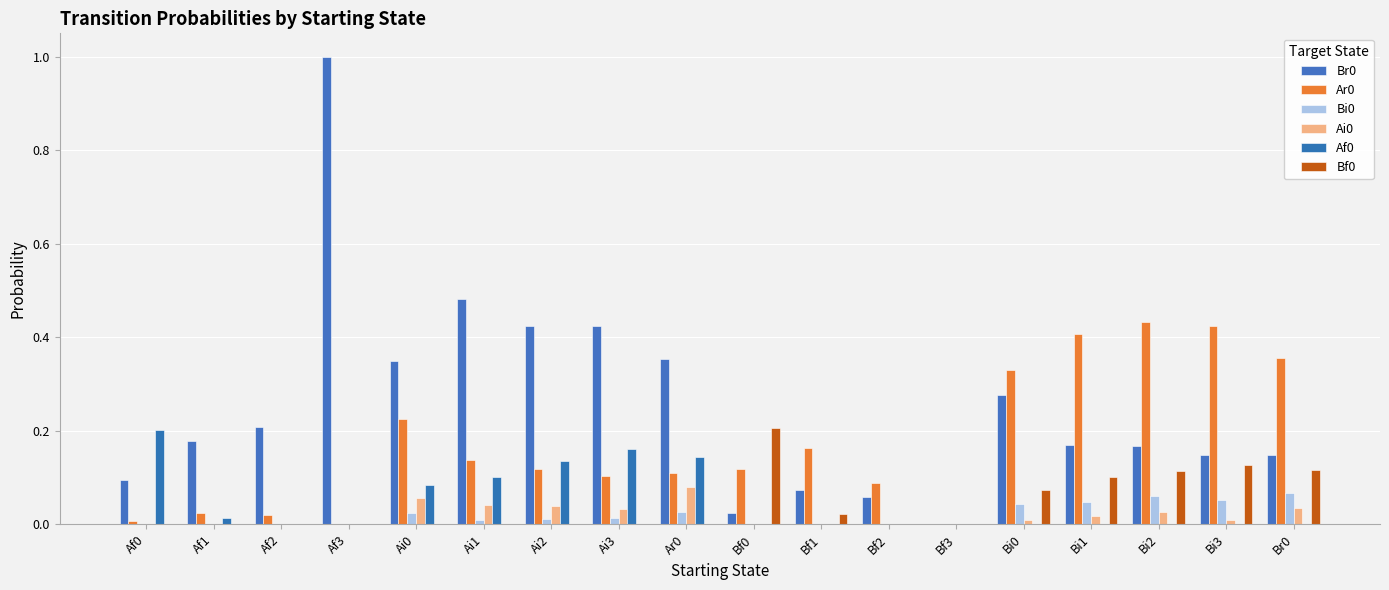

Reading left to right, transcribe all the data shown in this chart.

Br0: 0.1	0.2	0.2	1.0	0.3	0.5	0.4	0.4	0.4	0.0	0.1	0.1	0.0	0.3	0.2	0.2	0.1	0.1
Ar0: 0.0	0.0	0.0	0.0	0.2	0.1	0.1	0.1	0.1	0.1	0.2	0.1	0.0	0.3	0.4	0.4	0.4	0.4
Bi0: 0.0	0.0	0.0	0.0	0.0	0.0	0.0	0.0	0.0	0.0	0.0	0.0	0.0	0.0	0.0	0.1	0.1	0.1
Ai0: 0.0	0.0	0.0	0.0	0.1	0.0	0.0	0.0	0.1	0.0	0.0	0.0	0.0	0.0	0.0	0.0	0.0	0.0
Af0: 0.2	0.0	0.0	0.0	0.1	0.1	0.1	0.2	0.1	0.0	0.0	0.0	0.0	0.0	0.0	0.0	0.0	0.0
Bf0: 0.0	0.0	0.0	0.0	0.0	0.0	0.0	0.0	0.0	0.2	0.0	0.0	0.0	0.1	0.1	0.1	0.1	0.1